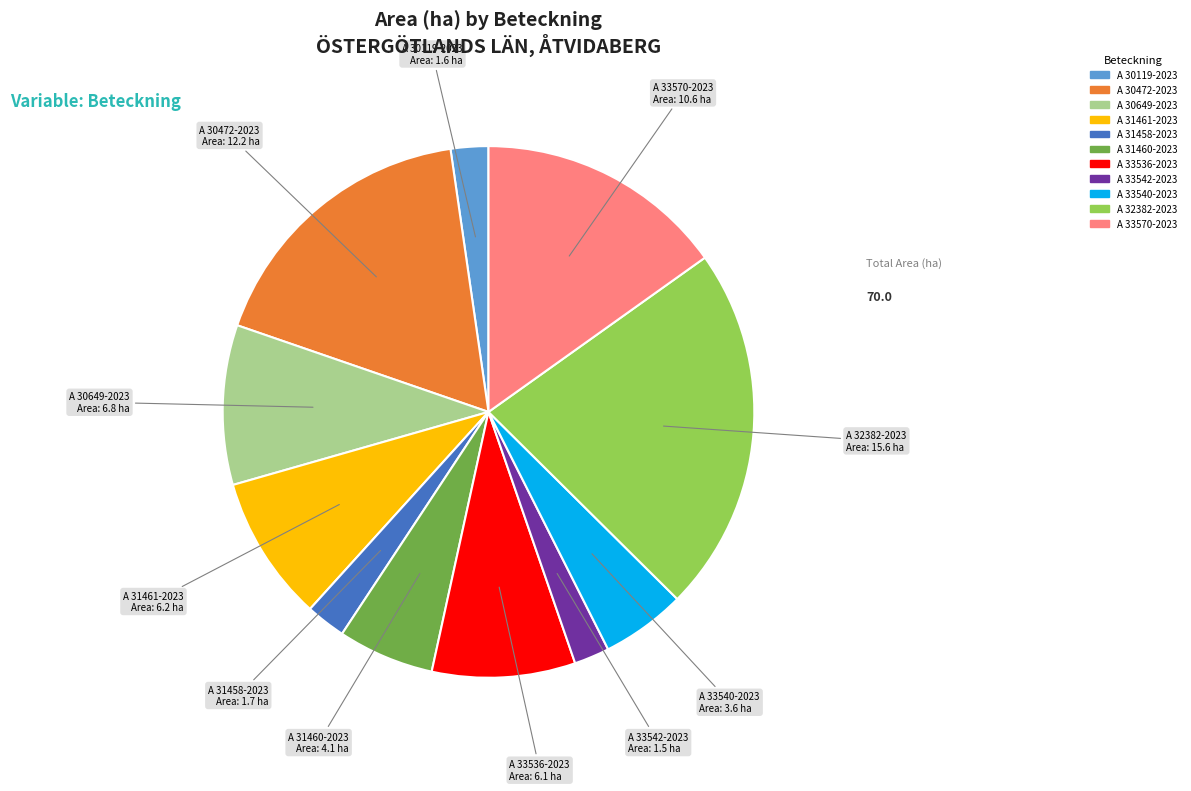

How many slices are in this pie chart?

11